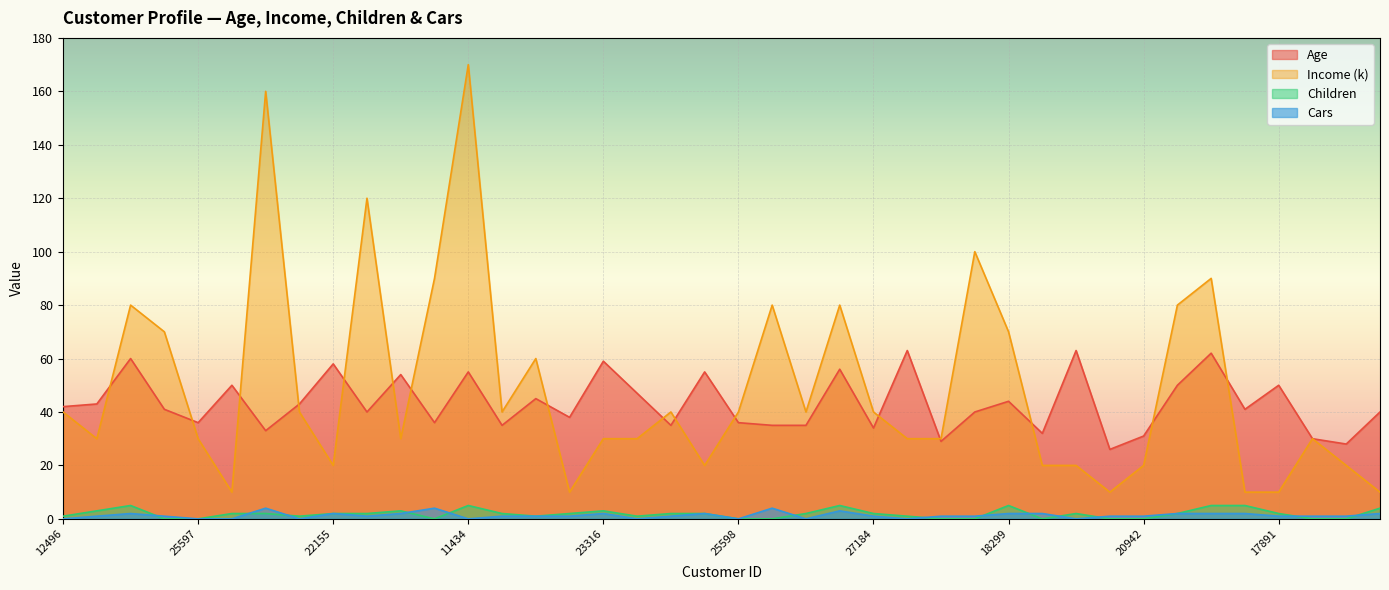

How many lines are shown in the chart?

4